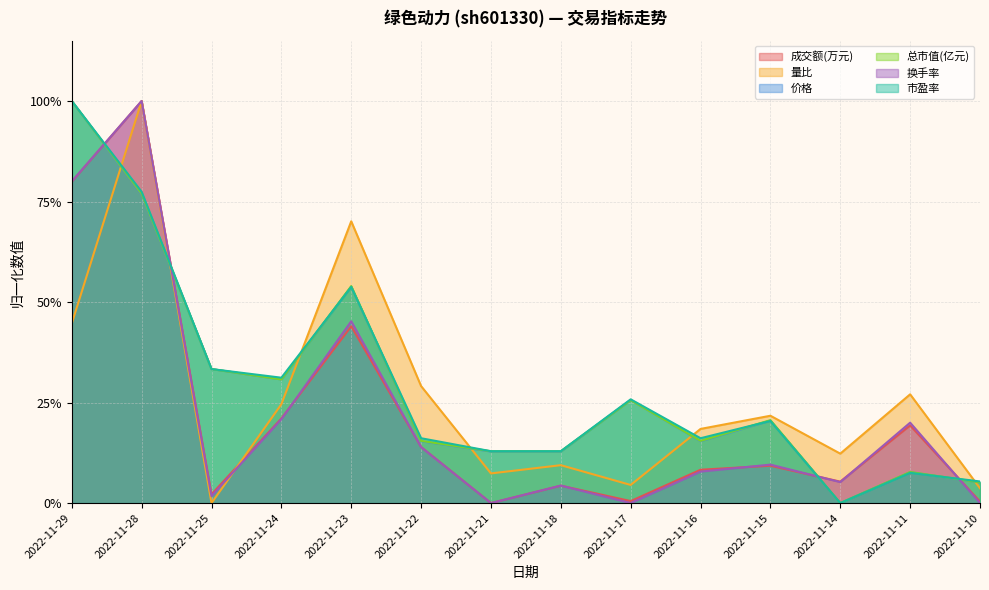

Count the number of categories in the chart.

14